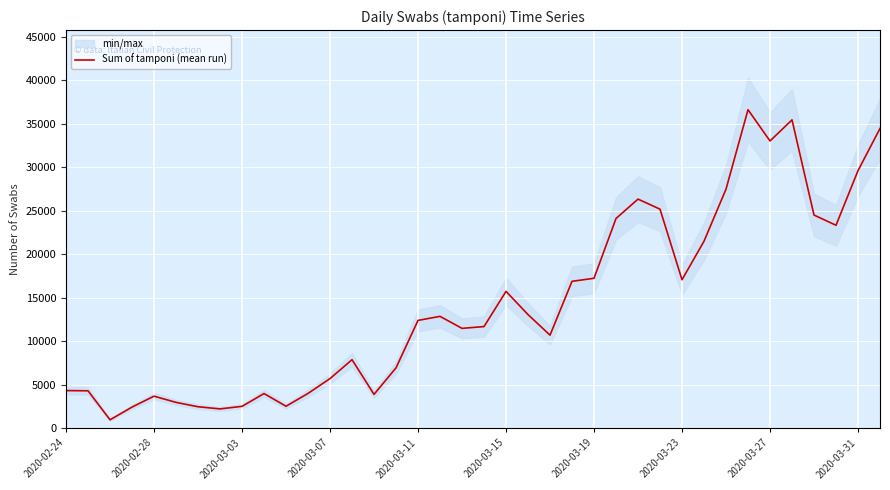

What is the highest value of the Sum of tamponi (mean run) series?

36615